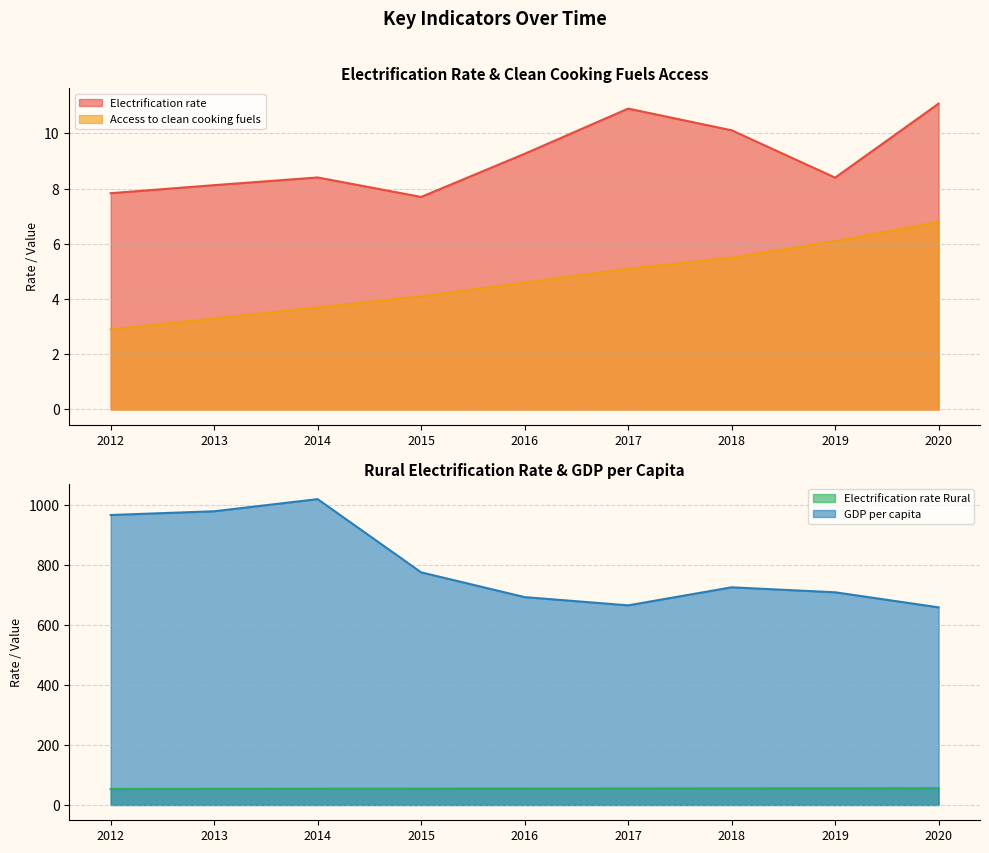

What is the value of the Electrification_rate_Rural point at the 2nd from the left?

53.8